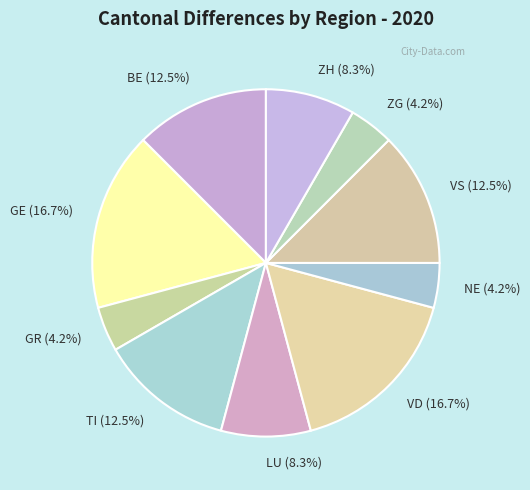

Is there any slice that represents more than half of the pie?

No